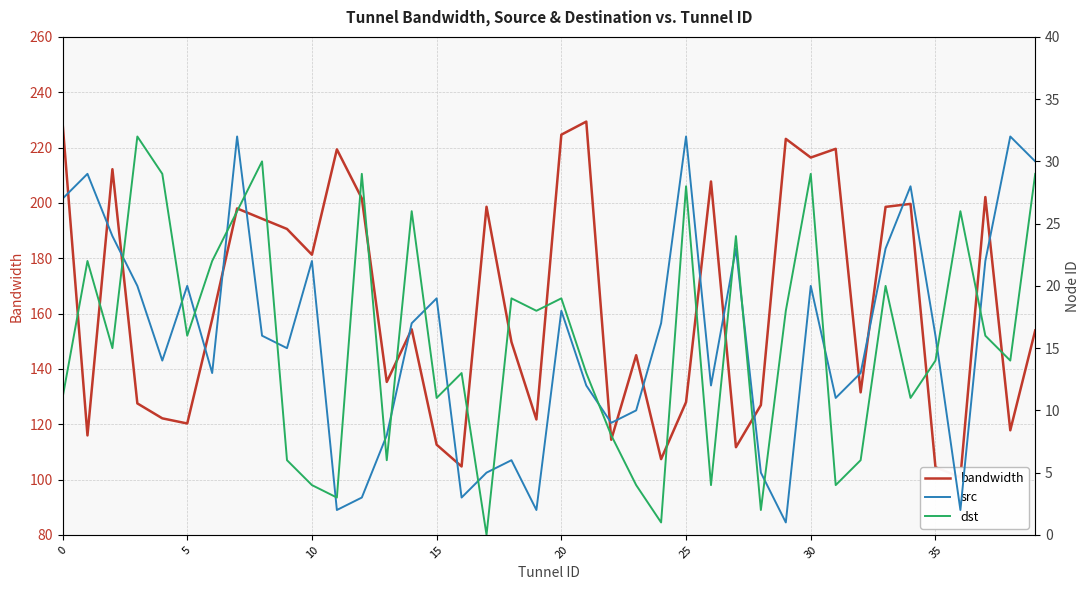

What is the label of the 27th point from the right?

13